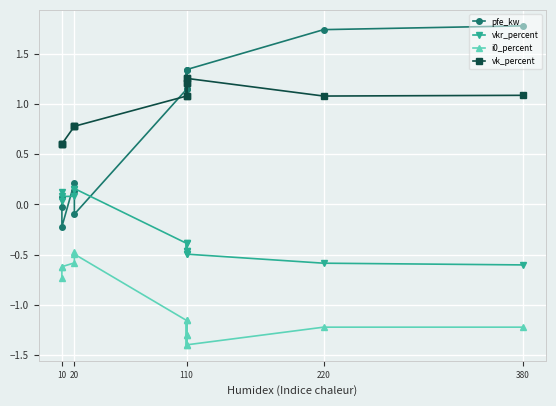

Which category has the lowest value in the i0_percent series?

110